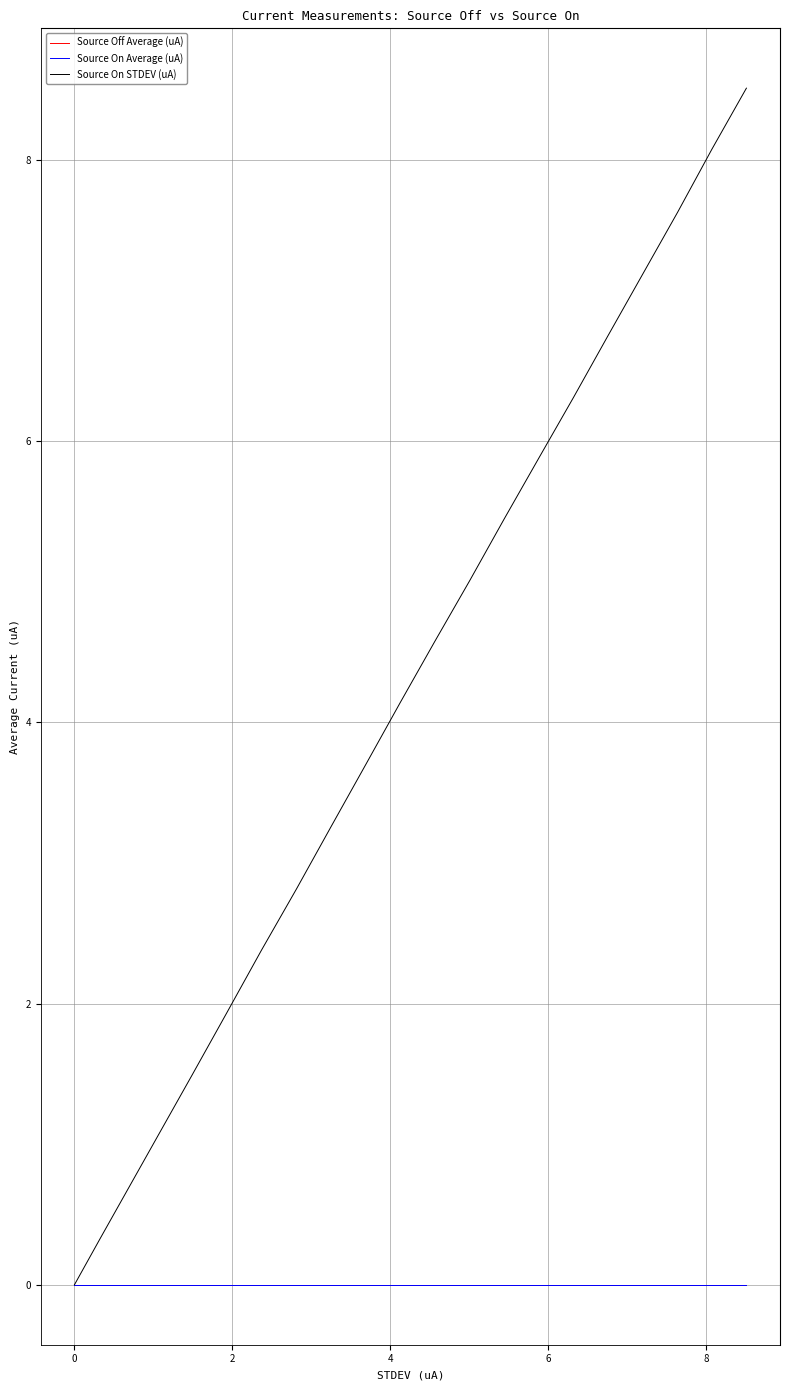

Does the chart display data point markers on the line(s)?

No